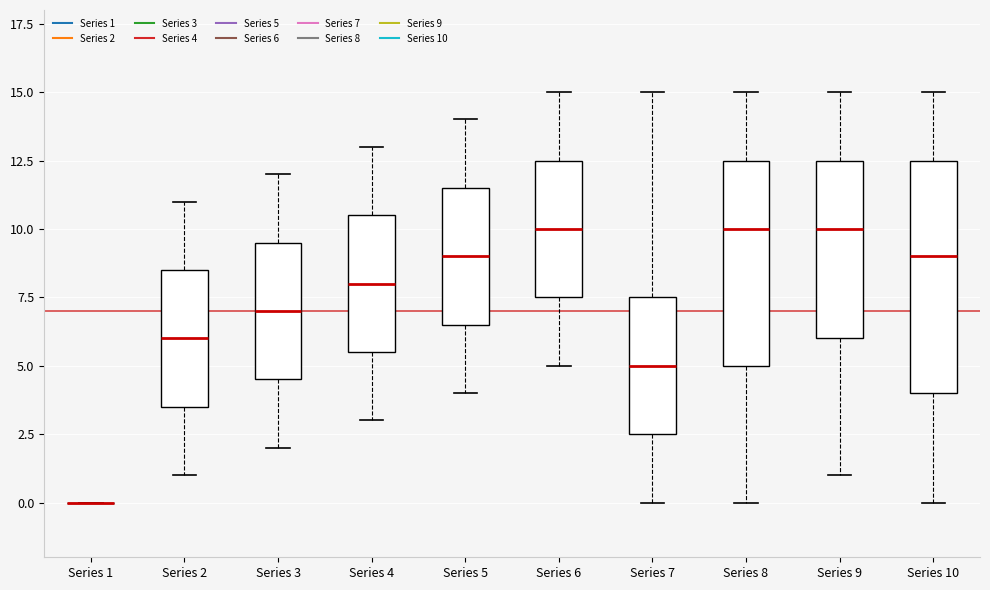

Reading left to right, read every box against the y-axis: the position of its median line, the range the box covers, and the ends of its whiskers. The values are not printed on the chart, so give them approximately, as read against the axis.

Series 1: box collapsed to a line at 0.0, whiskers 0.0 to 0.0
Series 2: median 6.0, box 3.5 to 8.5, whiskers 1.0 to 11.0
Series 3: median 7.0, box 4.5 to 9.5, whiskers 2.0 to 12.0
Series 4: median 8.0, box 5.5 to 10.5, whiskers 3.0 to 13.0
Series 5: median 9.0, box 6.5 to 11.5, whiskers 4.0 to 14.0
Series 6: median 10.0, box 7.5 to 12.5, whiskers 5.0 to 15.0
Series 7: median 5.0, box 2.5 to 7.5, whiskers 0.0 to 15.0
Series 8: median 10.0, box 5.0 to 12.5, whiskers 0.0 to 15.0
Series 9: median 10.0, box 6.0 to 12.5, whiskers 1.0 to 15.0
Series 10: median 9.0, box 4.0 to 12.5, whiskers 0.0 to 15.0